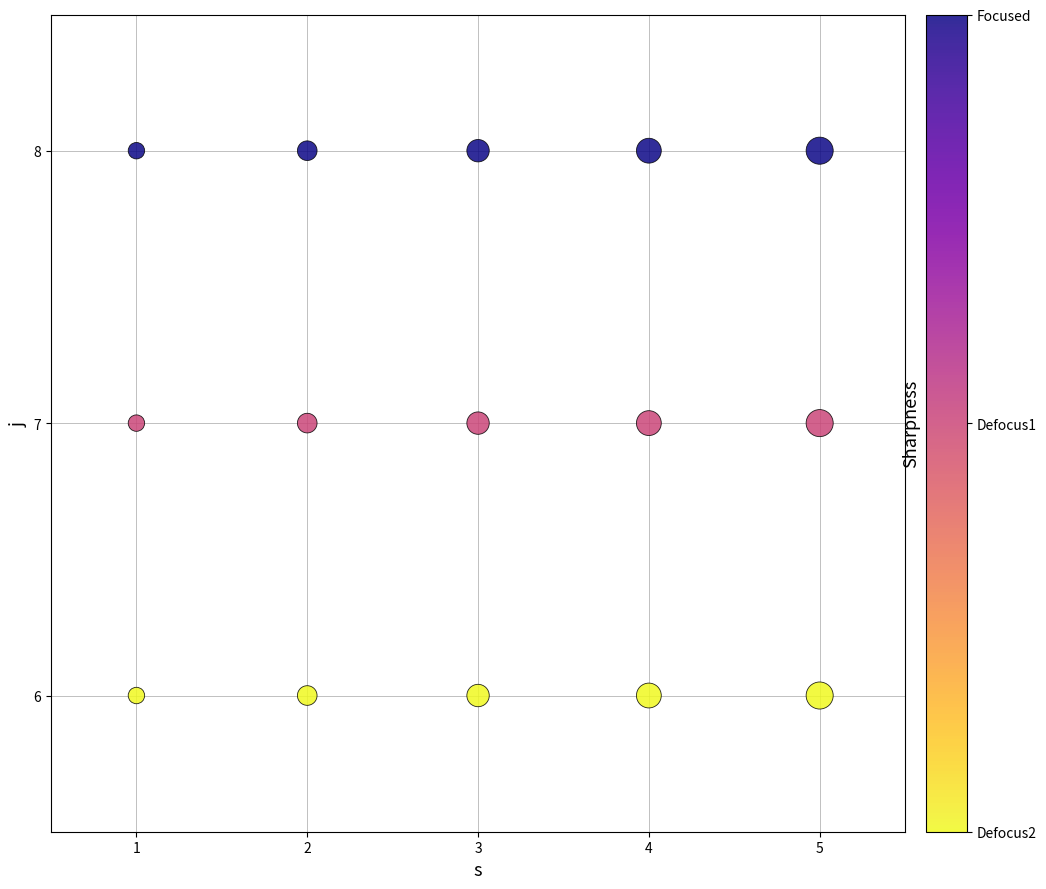

What is the range of X values (max minus min)?

4